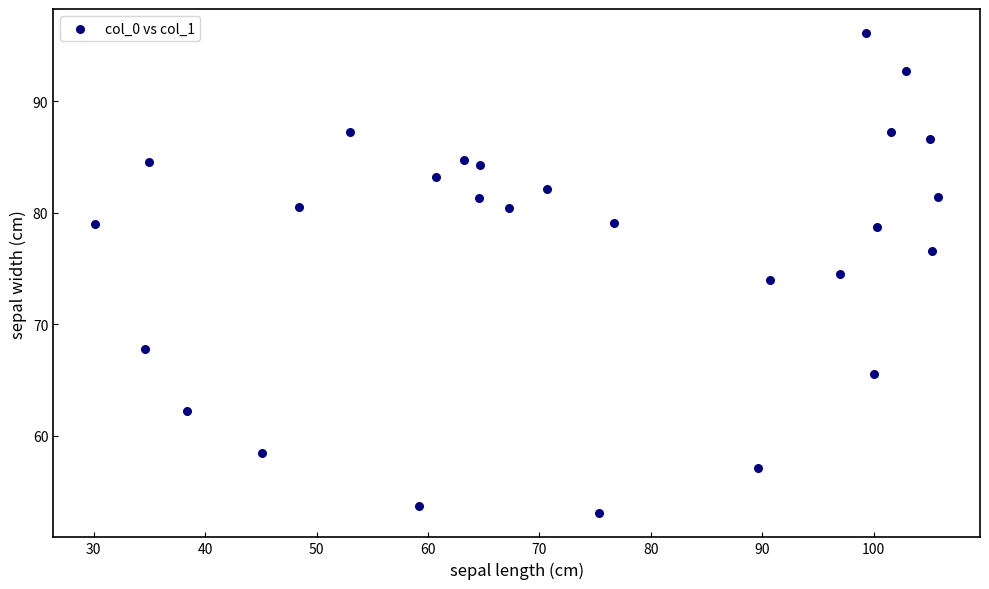

What is the range of Y values (max minus min)?

43.1